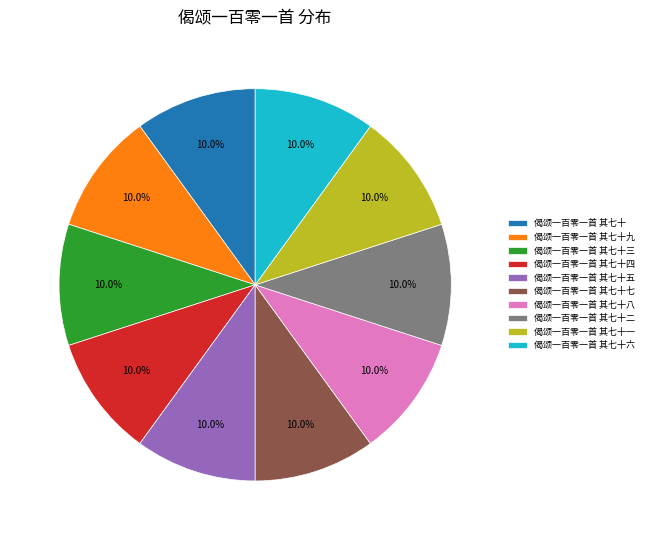

Is it true that 偈颂一百零一首 其七十八 is 2% of the pie?

False